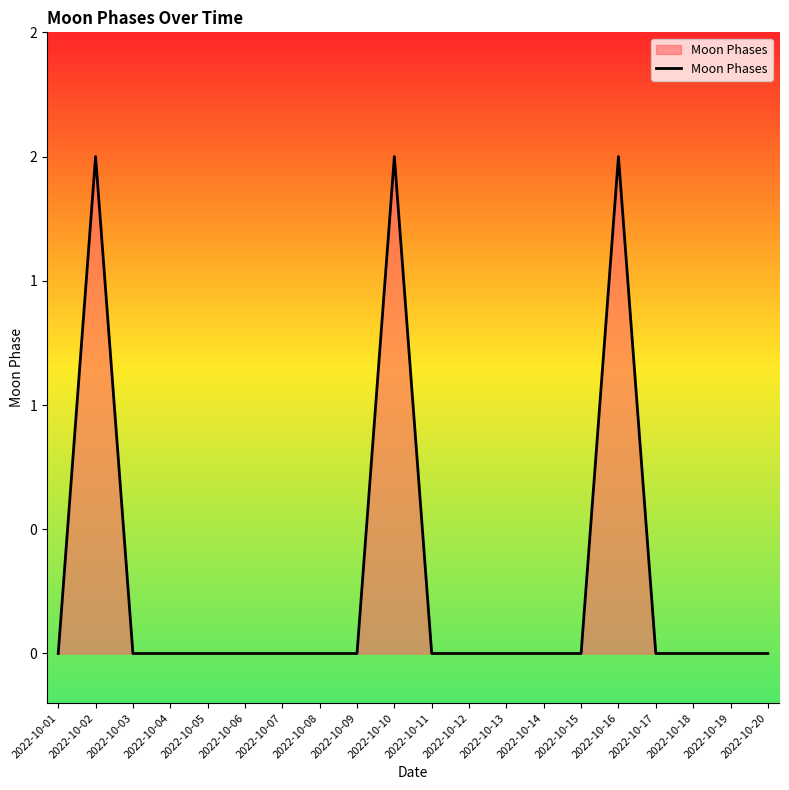

Does the chart have visible grid lines?

No